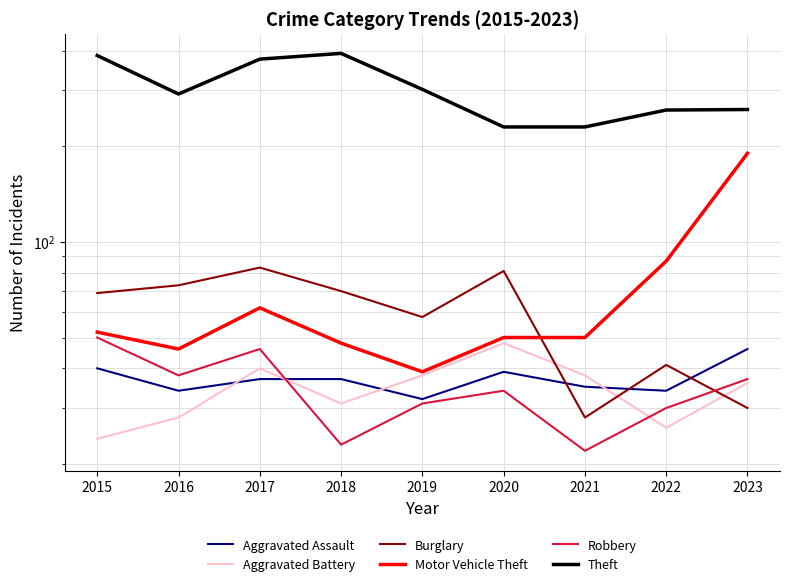

At how many categories does at least one series exceed 286?

5